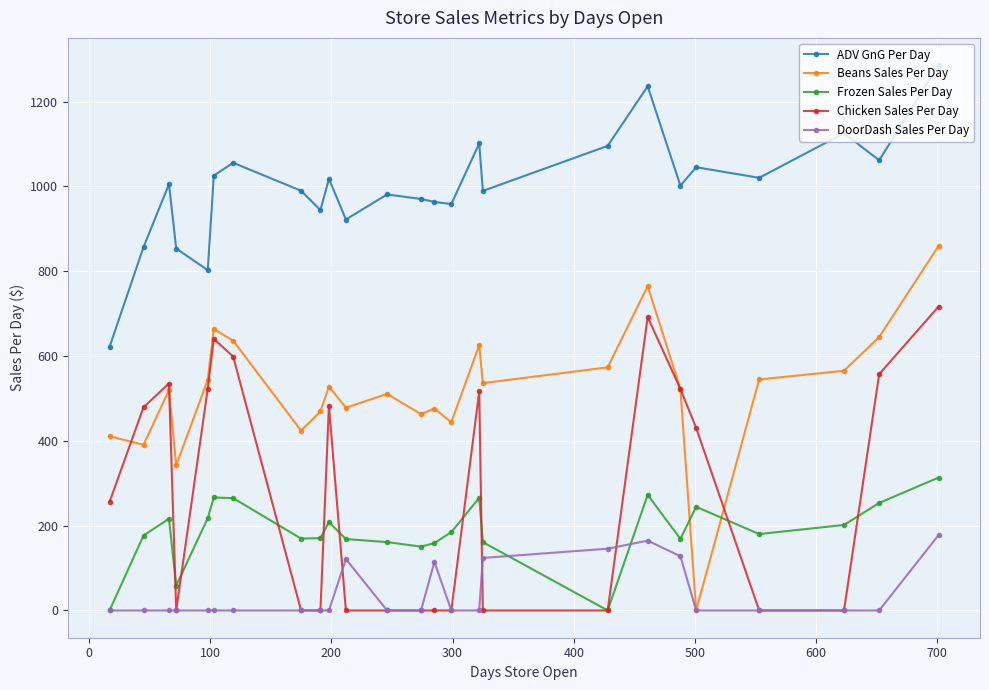

Which series has the widest spread of values?

Beans Sales Per Day